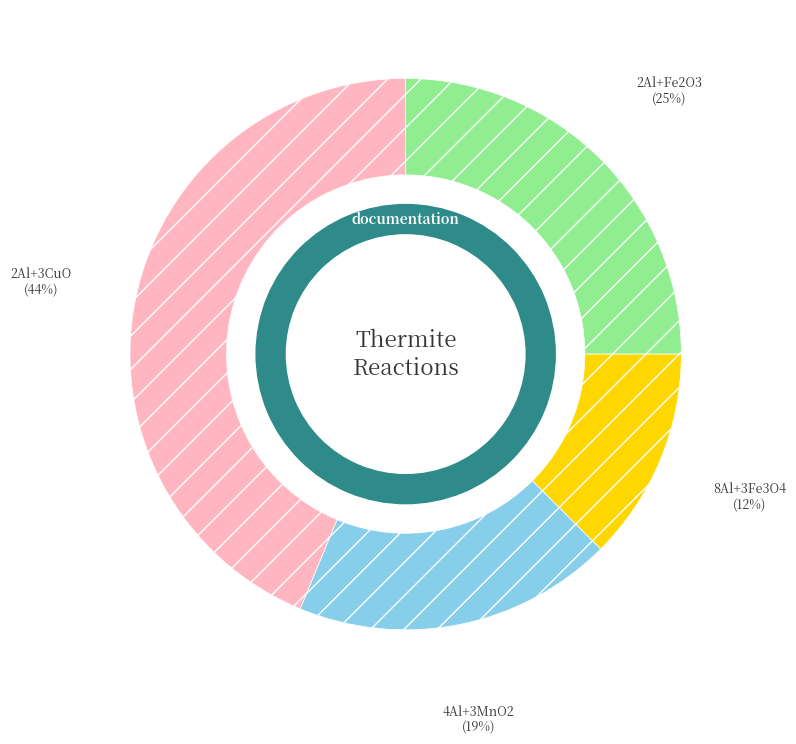

What is the largest slice in the pie chart?

2Al+3CuO